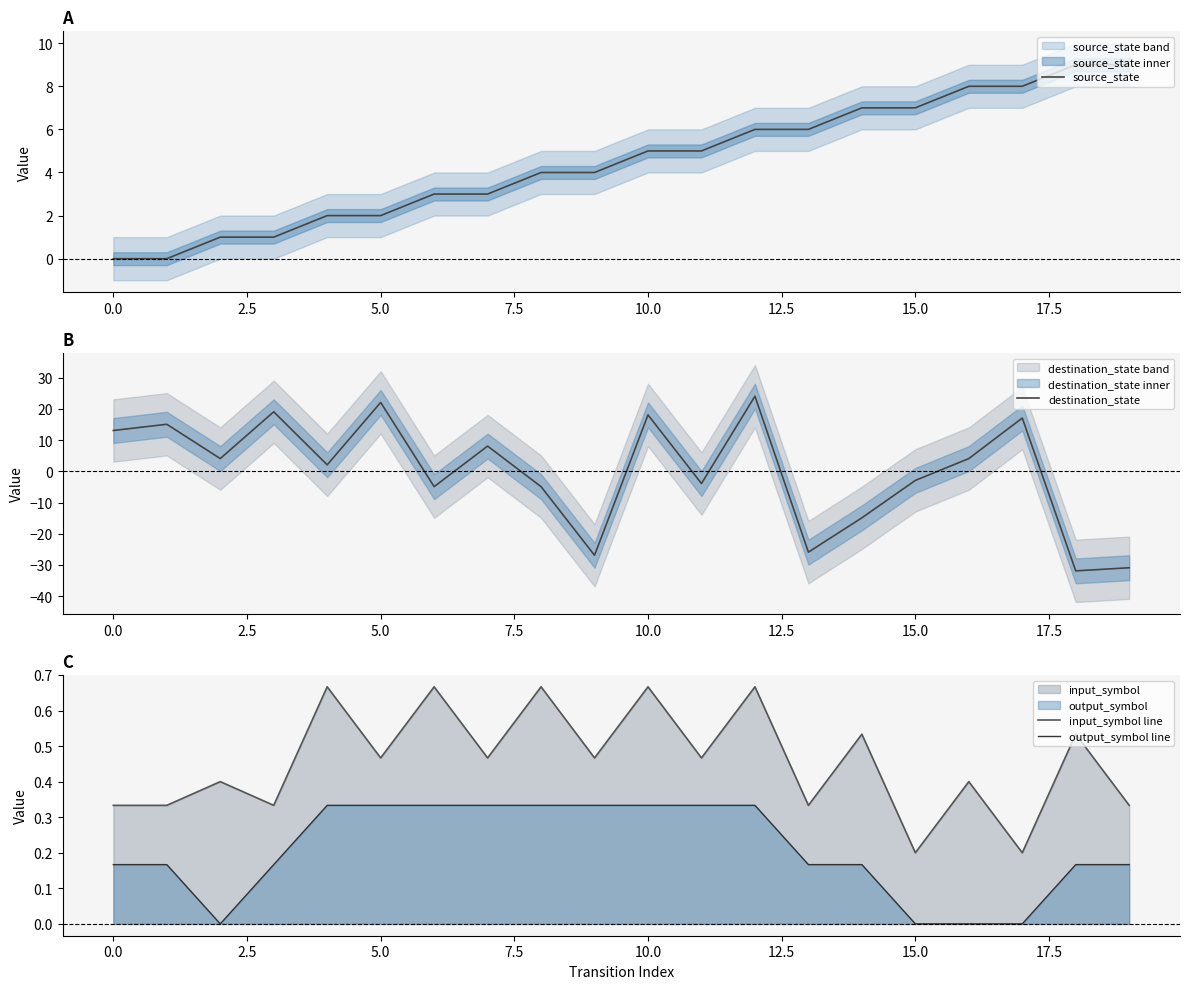

What is the maximum value for source_state?

9